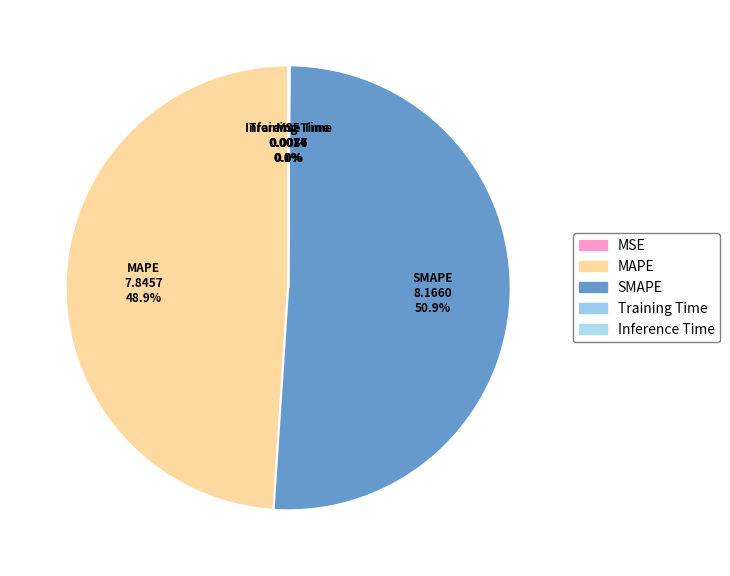

Which category has the biggest portion of the pie?

SMAPE